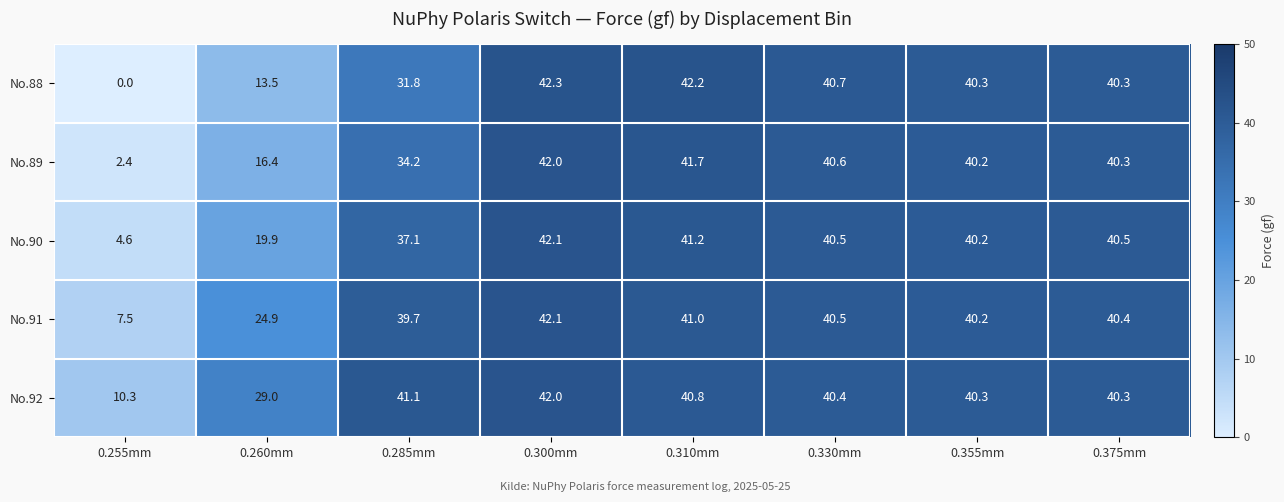

What is the greatest value displayed?

42.3